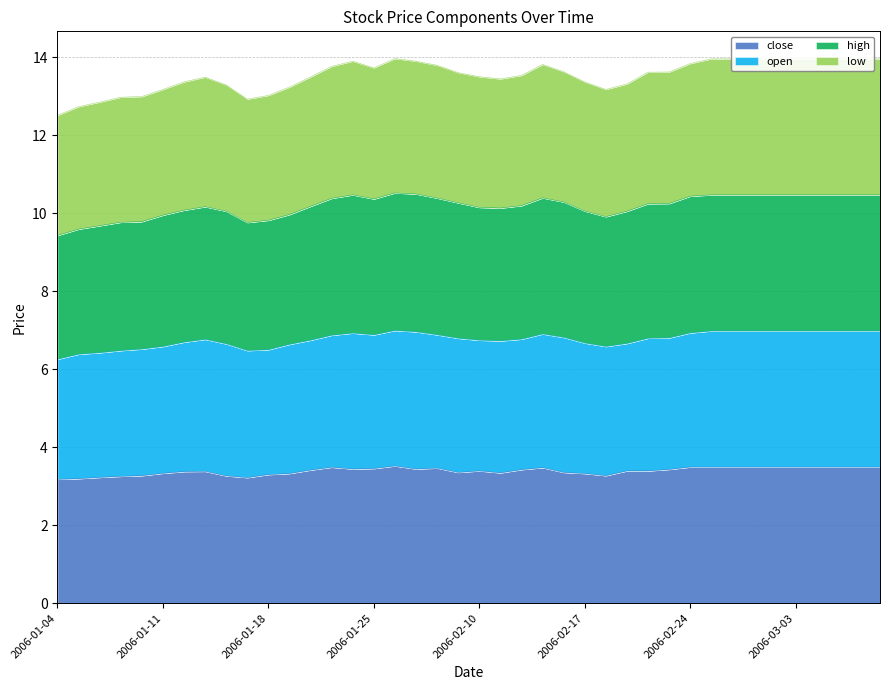

What is the value of the close point at the 21st from the left?

3.4